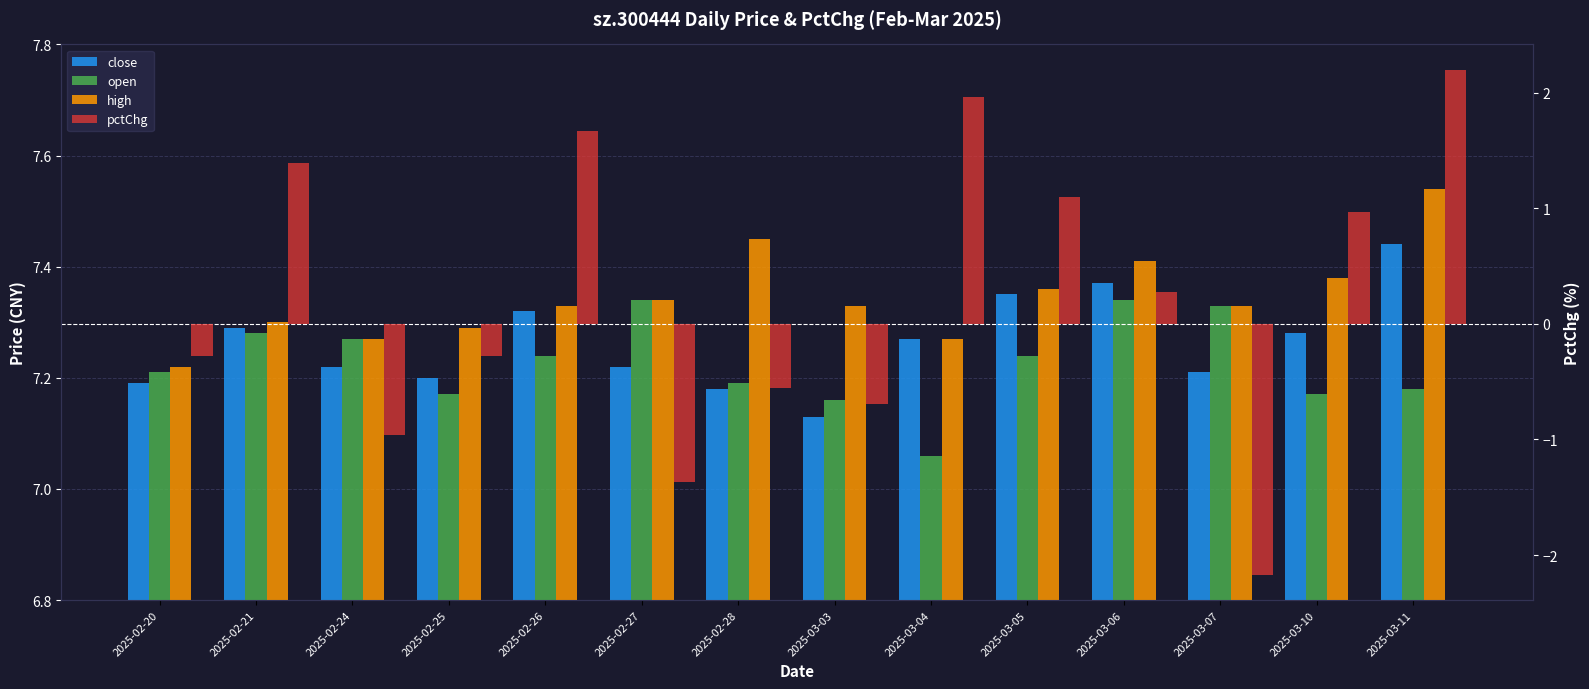

List the labels in order of open value, smallest first.

2025-03-04, 2025-03-03, 2025-02-25, 2025-03-10, 2025-03-11, 2025-02-28, 2025-02-20, 2025-02-26, 2025-03-05, 2025-02-24, 2025-02-21, 2025-03-07, 2025-02-27, 2025-03-06